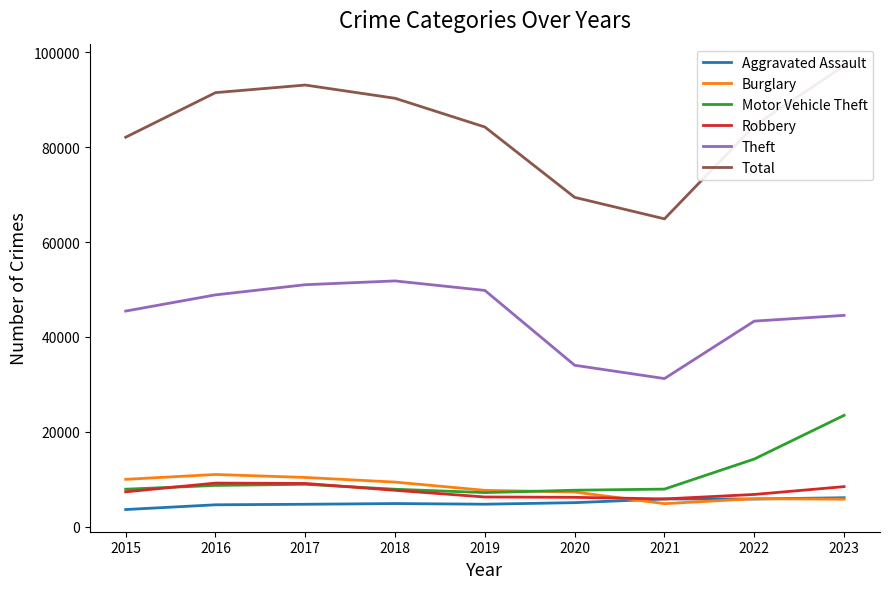

What is the approximate value of Burglary at 2017, to the nearest 100?

10400